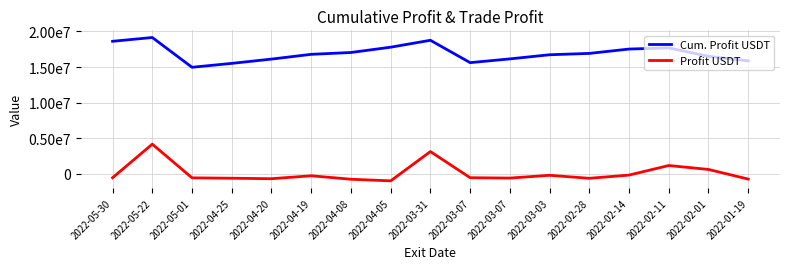

True or false: Profit USDT and Cum. Profit USDT intersect in this chart.

False